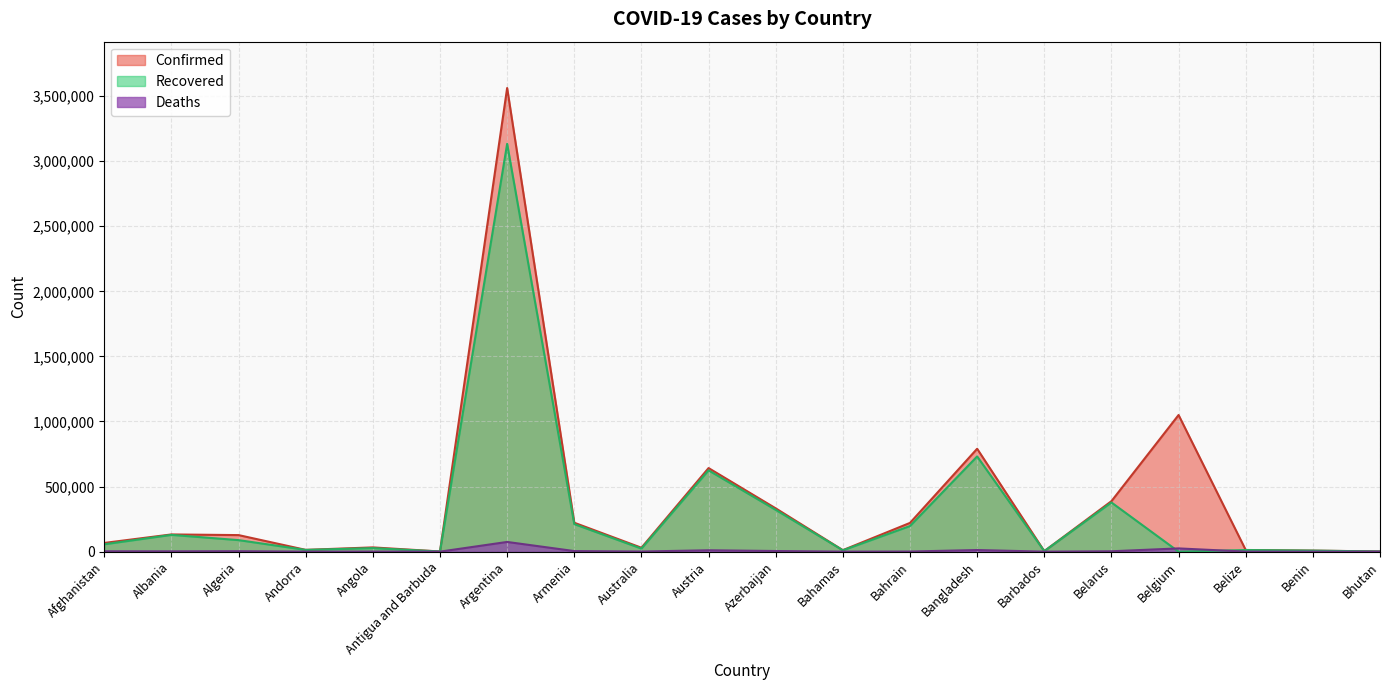

At which label does Recovered first exceed 56518?

Albania